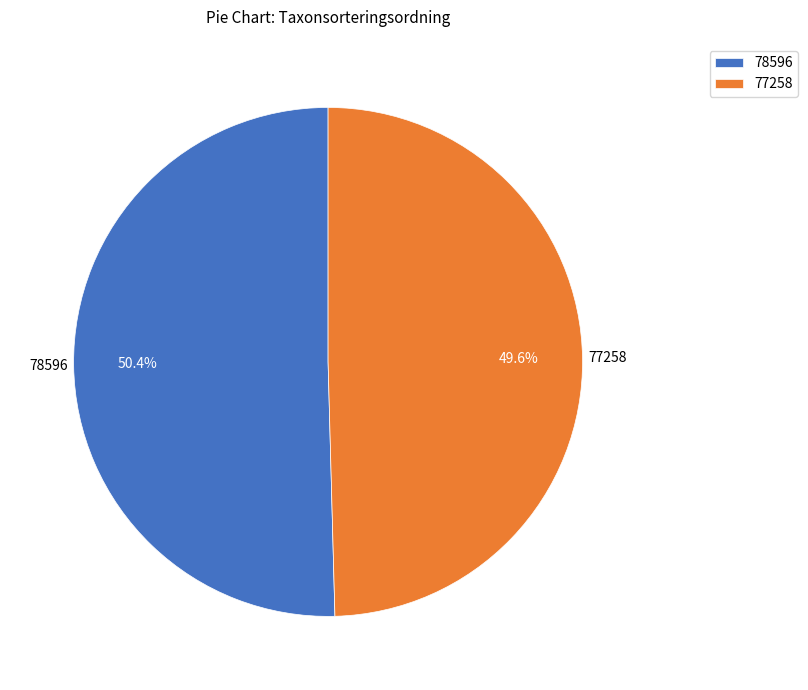

To the nearest percent, what percentage of the pie is 77258?

50%